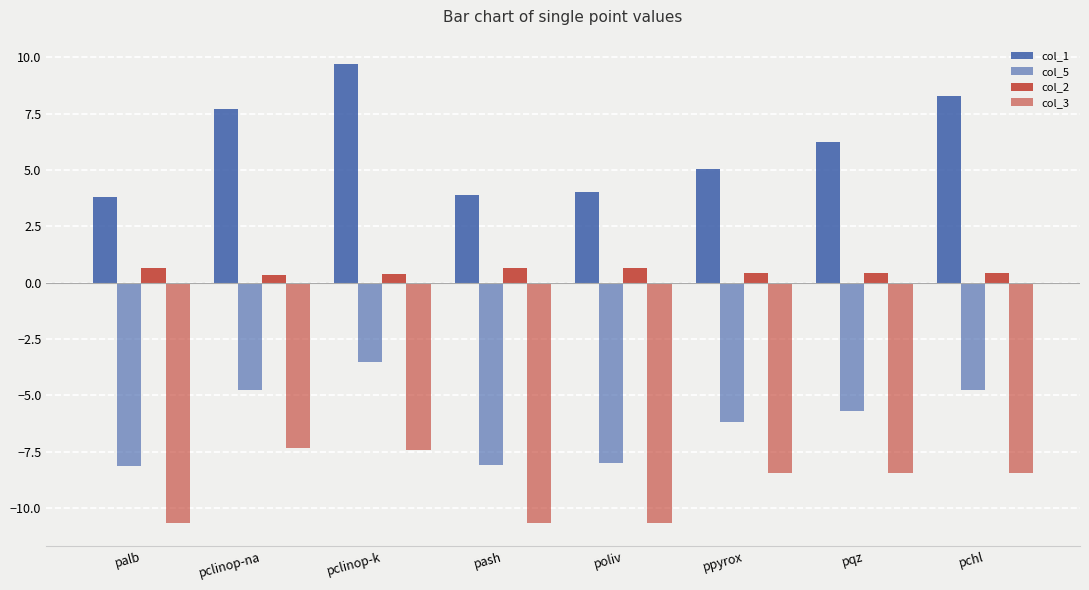

How many values in the col_3 series are below -8?

6